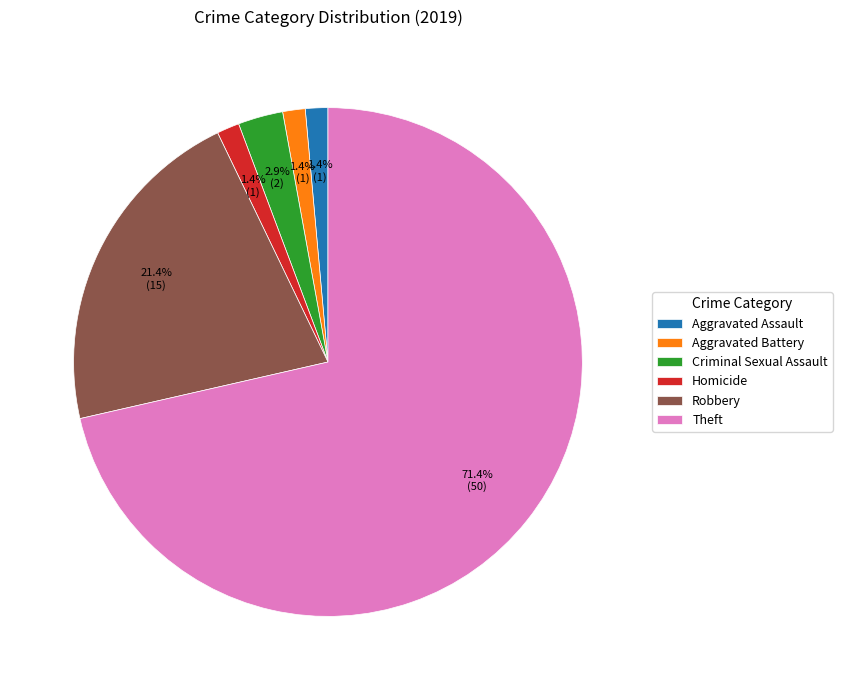

Which category has the biggest portion of the pie?

Theft